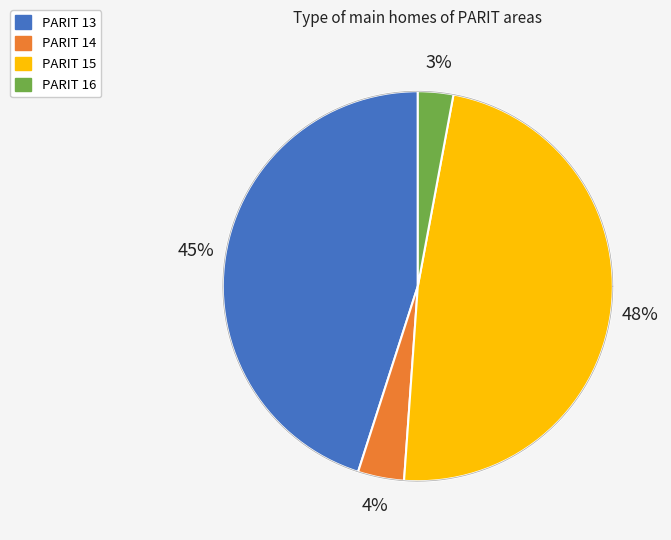

To the nearest percent, what is the difference between the PARIT 15 and PARIT 14 slice percentages?

44%